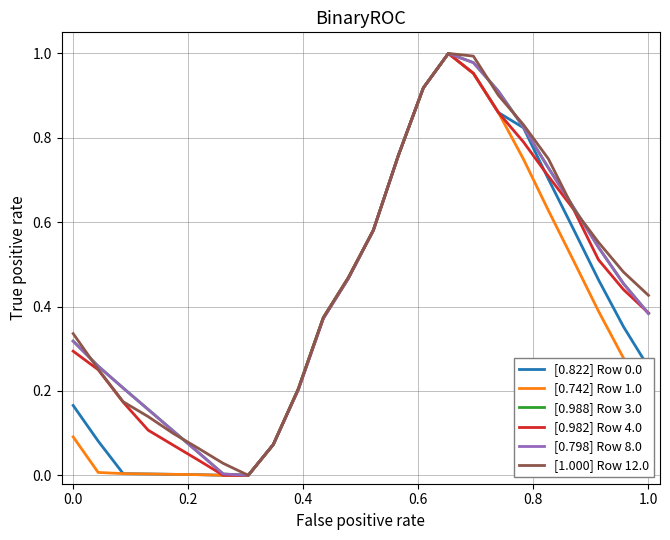

Reading right to left, list all the values displayed in this chart.

[0.822] Row 0.0: 0.3	0.4	0.5	0.6	0.7	0.8	0.9	1.0	1.0	0.9	0.8	0.6	0.5	0.4	0.2	0.1	0.0	0.0	0.0	0.0	0.0	0.0	0.1	0.2
[0.742] Row 1.0: 0.2	0.3	0.4	0.5	0.6	0.7	0.9	1.0	1.0	0.9	0.8	0.6	0.5	0.4	0.2	0.1	0.0	0.0	0.0	0.0	0.0	0.0	0.0	0.1
[0.988] Row 3.0: 0.4	0.5	0.5	0.6	0.7	0.8	0.9	1.0	1.0	0.9	0.8	0.6	0.5	0.4	0.2	0.1	0.0	0.0	0.1	0.1	0.2	0.2	0.3	0.3
[0.982] Row 4.0: 0.4	0.4	0.5	0.6	0.7	0.8	0.9	1.0	1.0	0.9	0.8	0.6	0.5	0.4	0.2	0.1	0.0	0.0	0.0	0.1	0.1	0.2	0.3	0.3
[0.798] Row 8.0: 0.4	0.5	0.5	0.6	0.7	0.8	0.9	1.0	1.0	0.9	0.8	0.6	0.5	0.4	0.2	0.1	0.0	0.0	0.1	0.1	0.2	0.2	0.3	0.3
[1.000] Row 12.0: 0.4	0.5	0.6	0.6	0.7	0.8	0.9	1.0	1.0	0.9	0.8	0.6	0.5	0.4	0.2	0.1	0.0	0.0	0.1	0.1	0.1	0.2	0.3	0.3